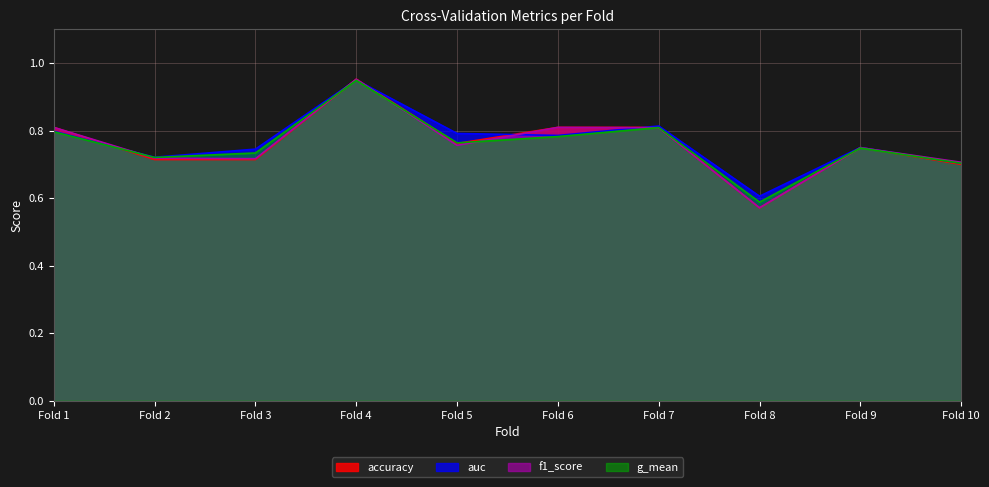

After their last crossing, which series has the higher values: auc or accuracy?

auc